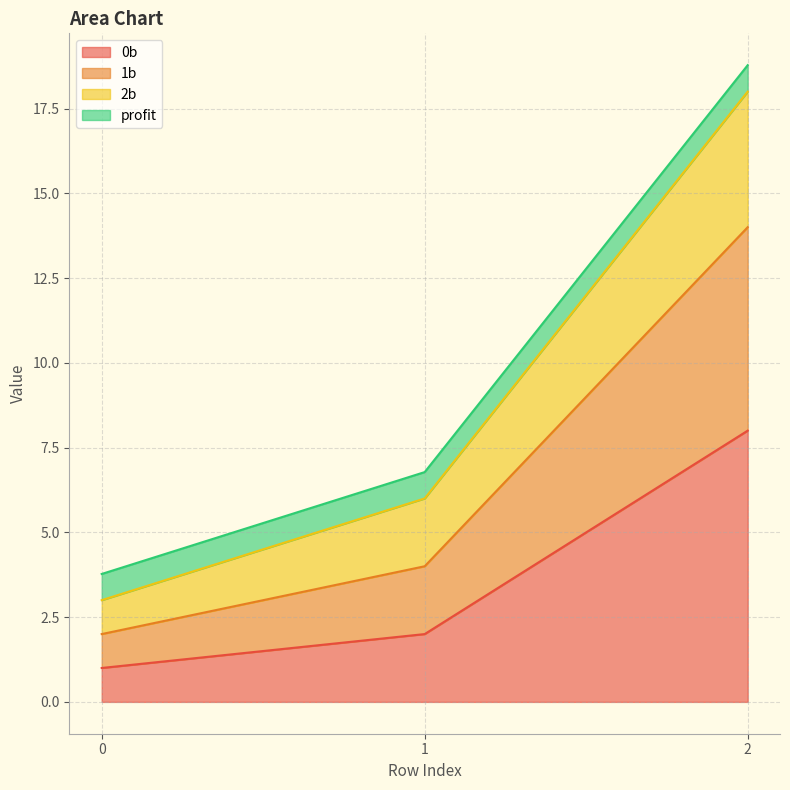

How many 0b values are between 1 and 8?

3